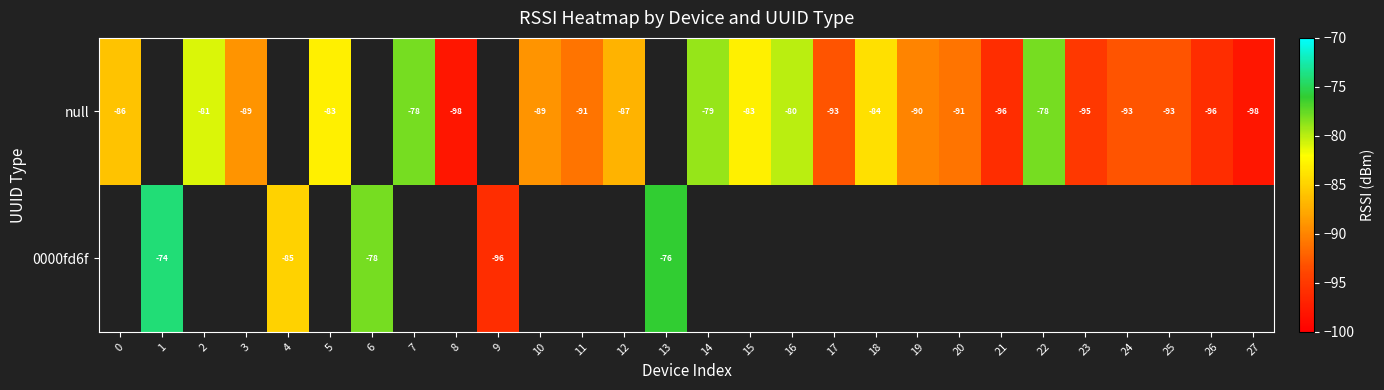

True or false: 0000fd6f has a value of -166 at 9.

False